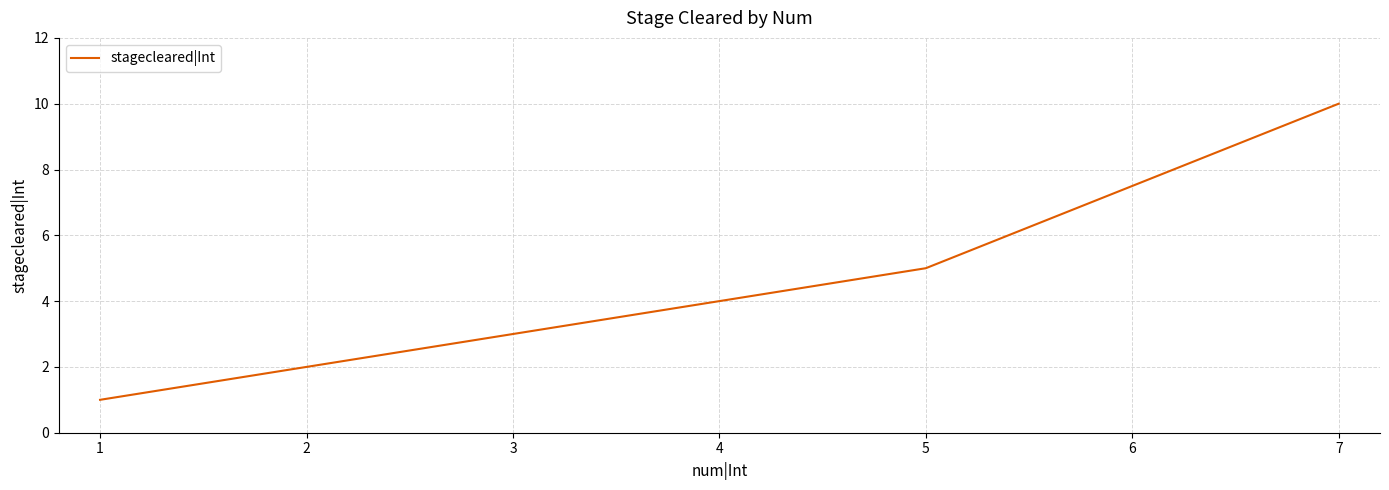

True or false: there are more than 0 points higher than both neighbors.

False